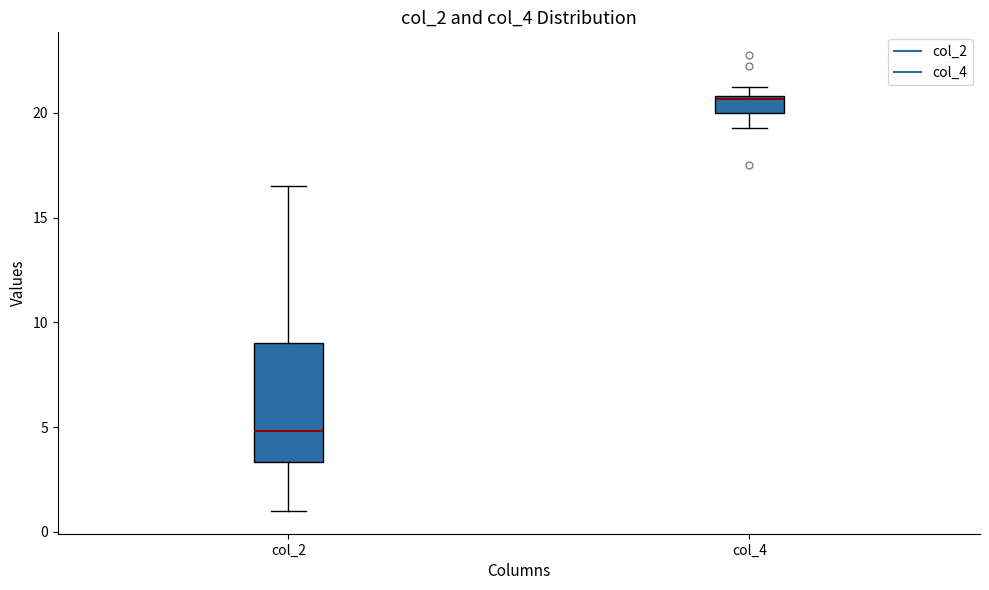

Where does the median line of the box for col_4 sit on the y-axis? The values are not printed on the chart, so give them approximately, as read against the axis.

20.5